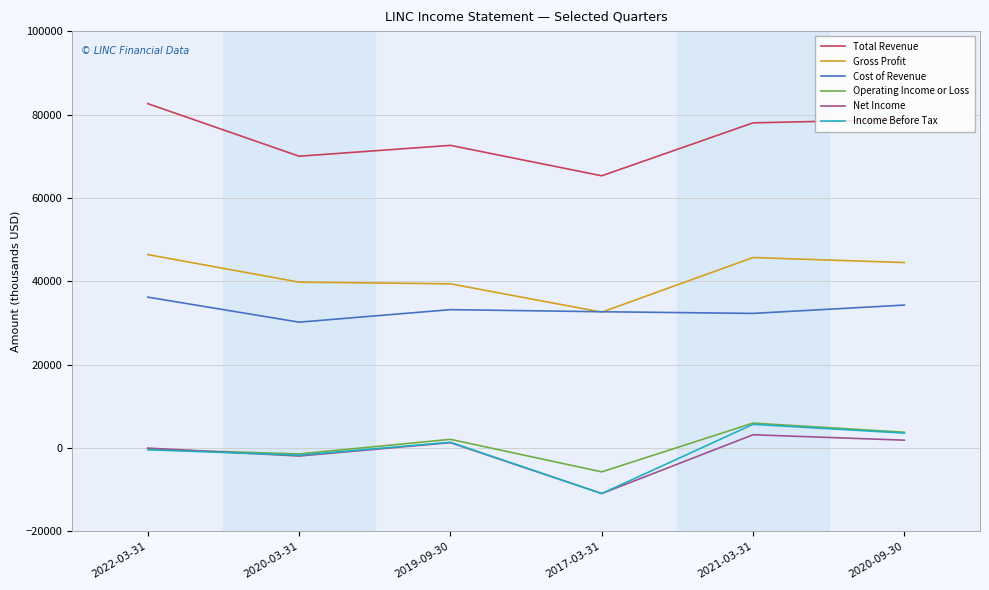

How many categories are shown in the chart?

6